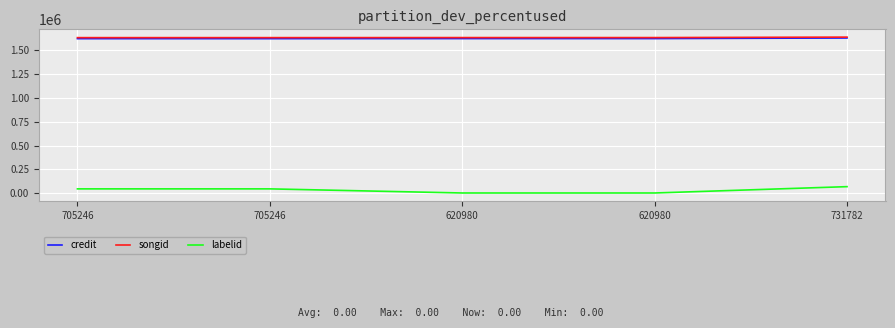

The labelid series shows 32435 at 705246. True or false?

False